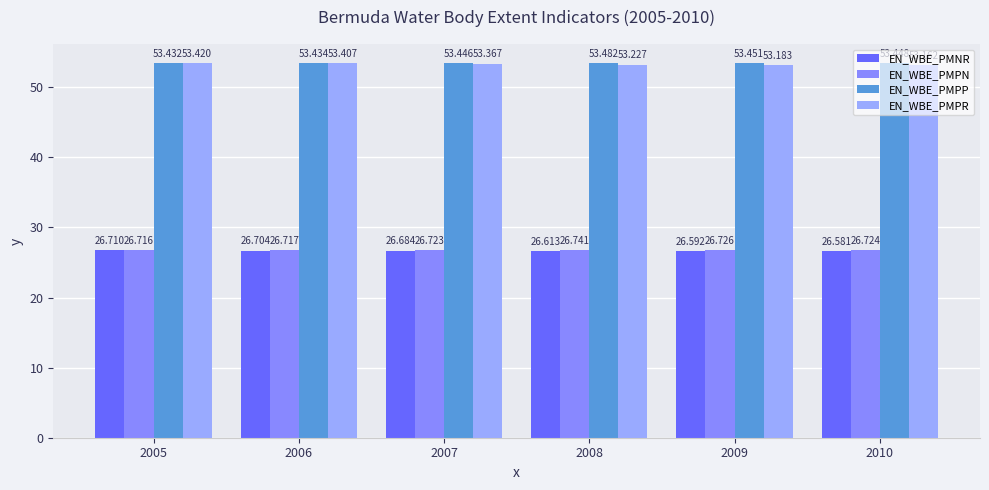

The value of EN_WBE_PMPR at 2008 is 53.2. True or false?

True